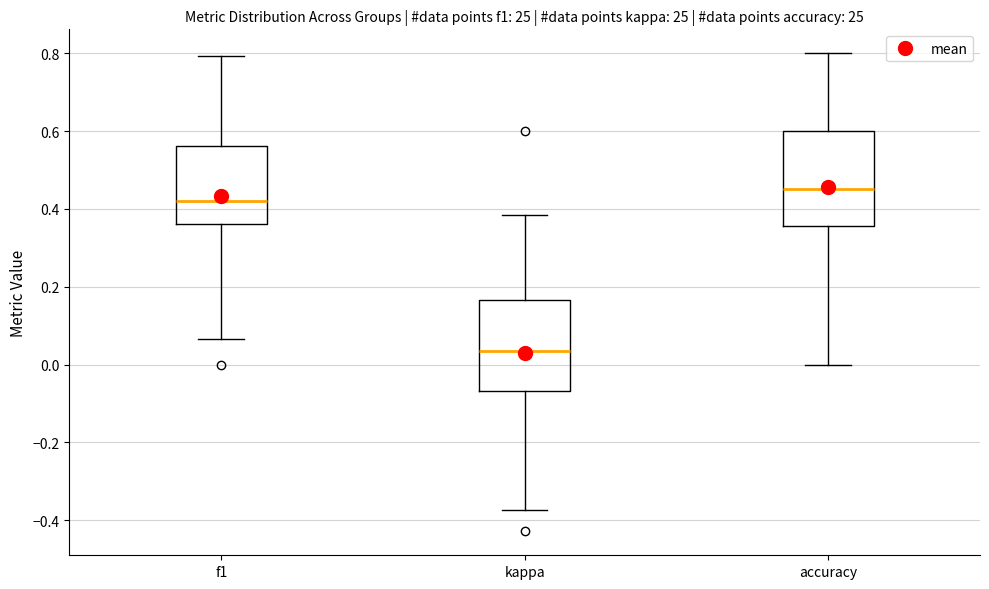

Which box's median line is the lowest?

kappa